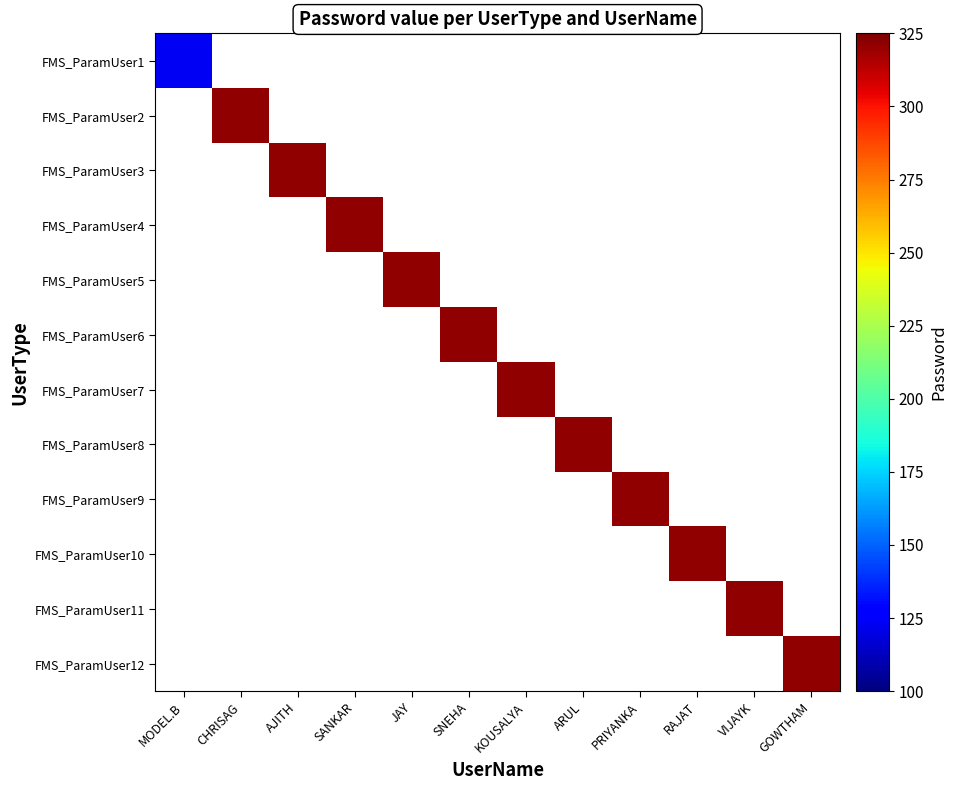

Which category has the lowest value across all series?

MODEL.B